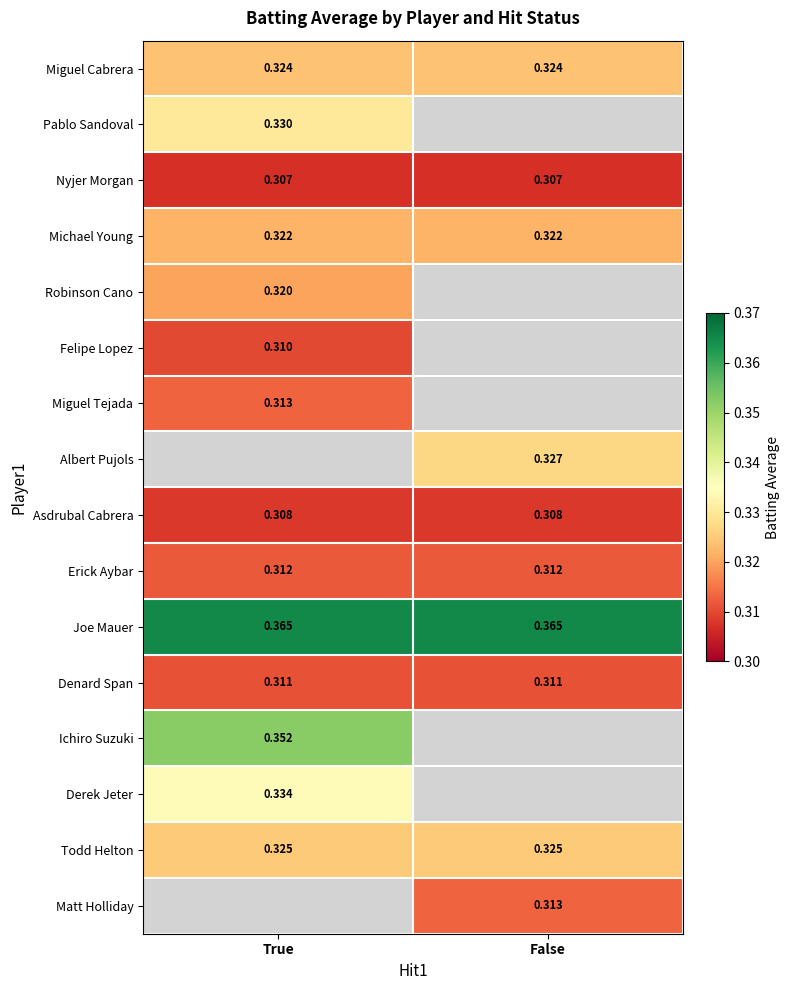

What is the sum of all Joe Mauer values?

0.7